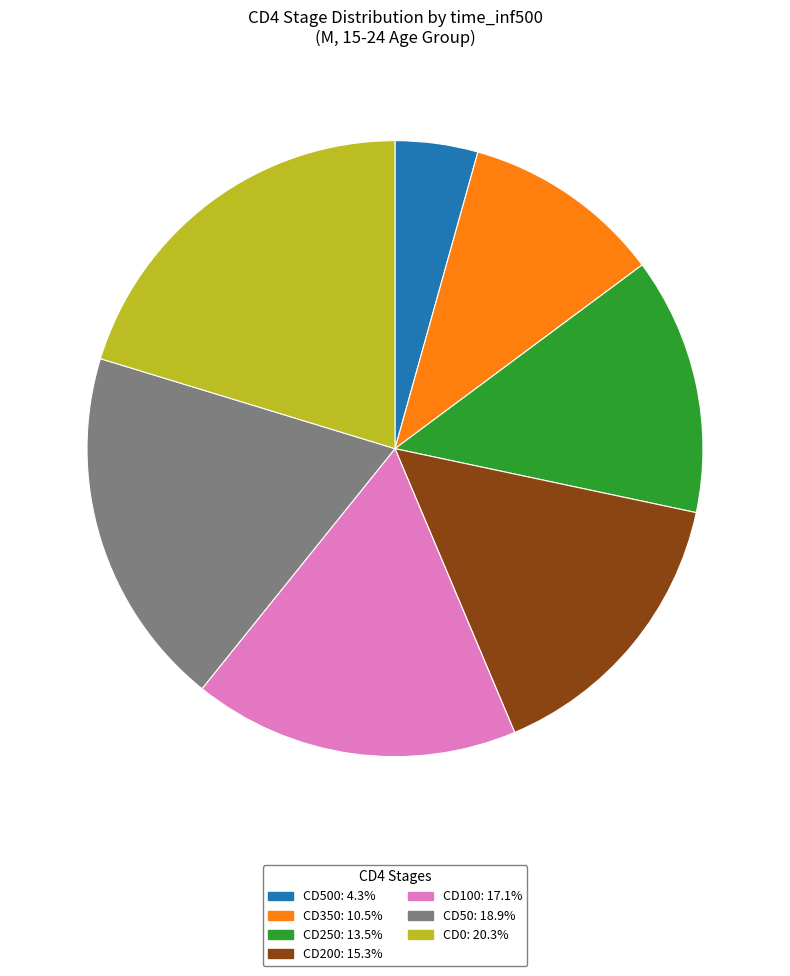

How many slices are in this pie chart?

7